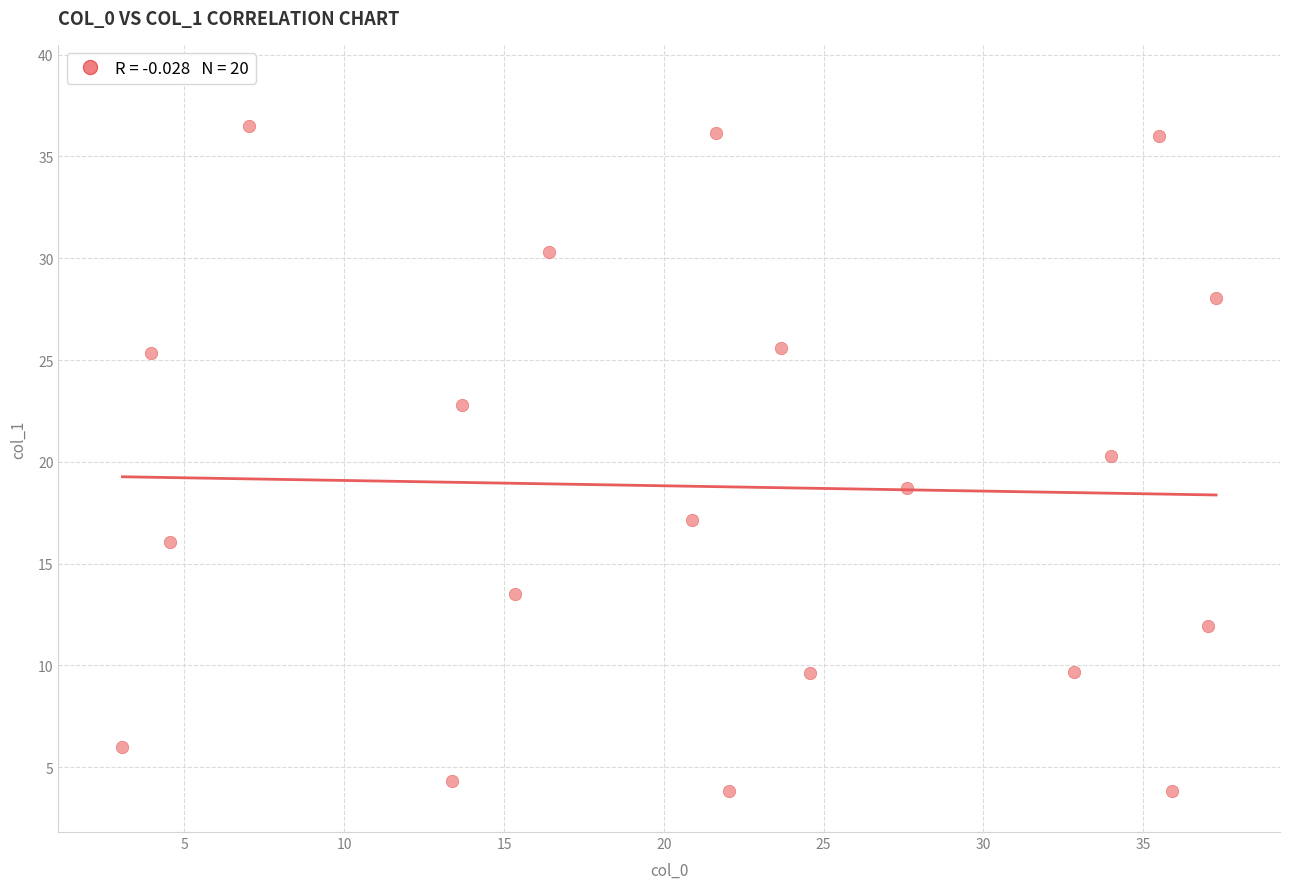

What is the range of X values (max minus min)?

34.2